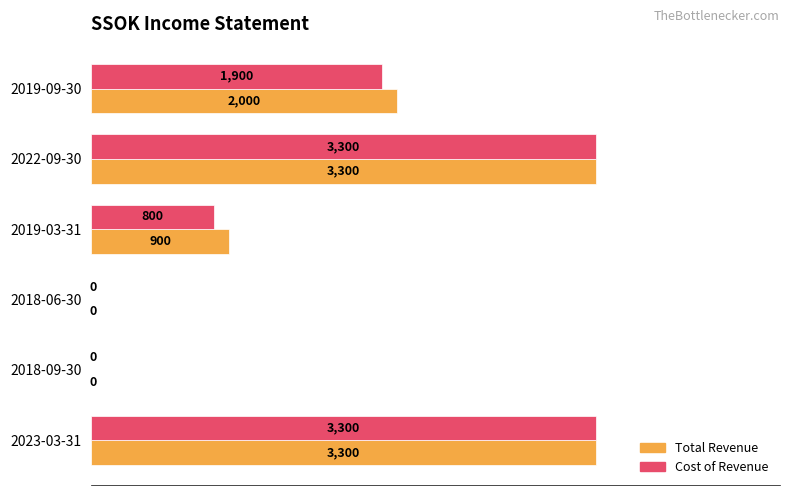

True or false: Total Revenue has a value of 987 at 2023-03-31.

False